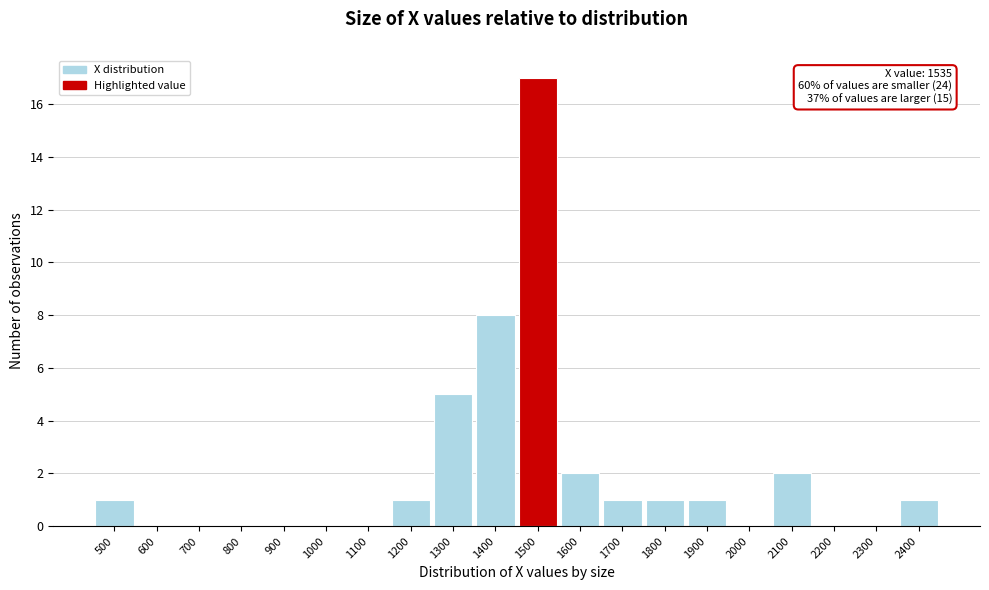

Reading left to right, transcribe all the data shown in this chart.

500=1	600=0	700=0	800=0	900=0	1000=0	1100=0	1200=1	1300=5	1400=8	1500=17	1600=2	1700=1	1800=1	1900=1	2000=0	2100=2	2200=0	2300=0	2400=1